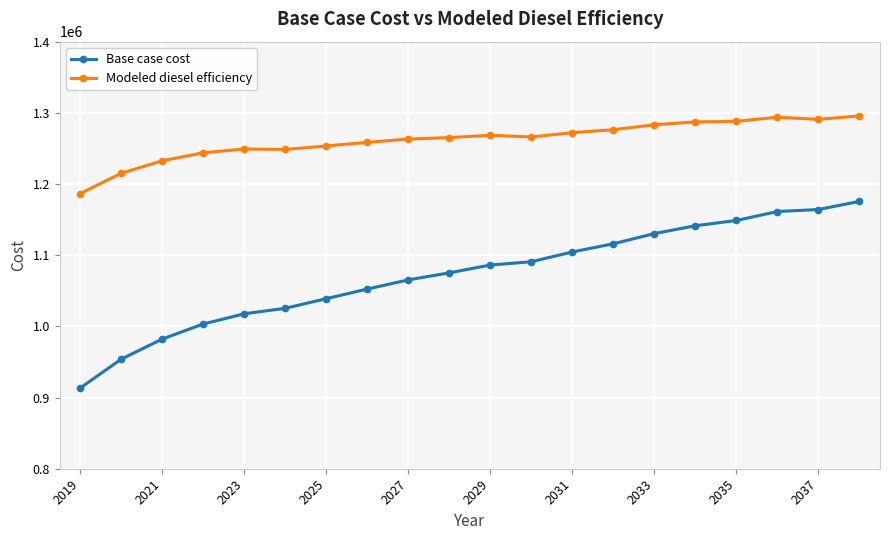

Which series has the largest total across all categories?

Modeled diesel efficiency